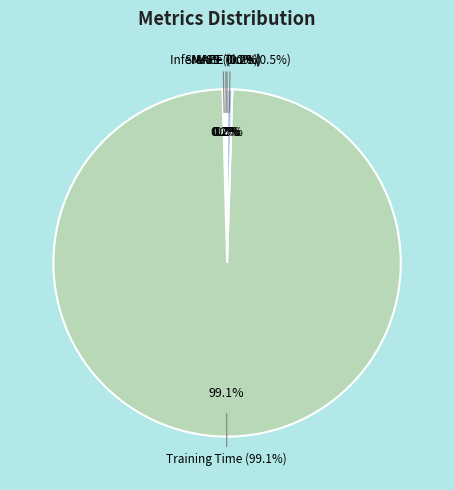

Rank the categories by value from lowest to highest.

MSE, MAPE, SMAPE, Inference Time, Training Time